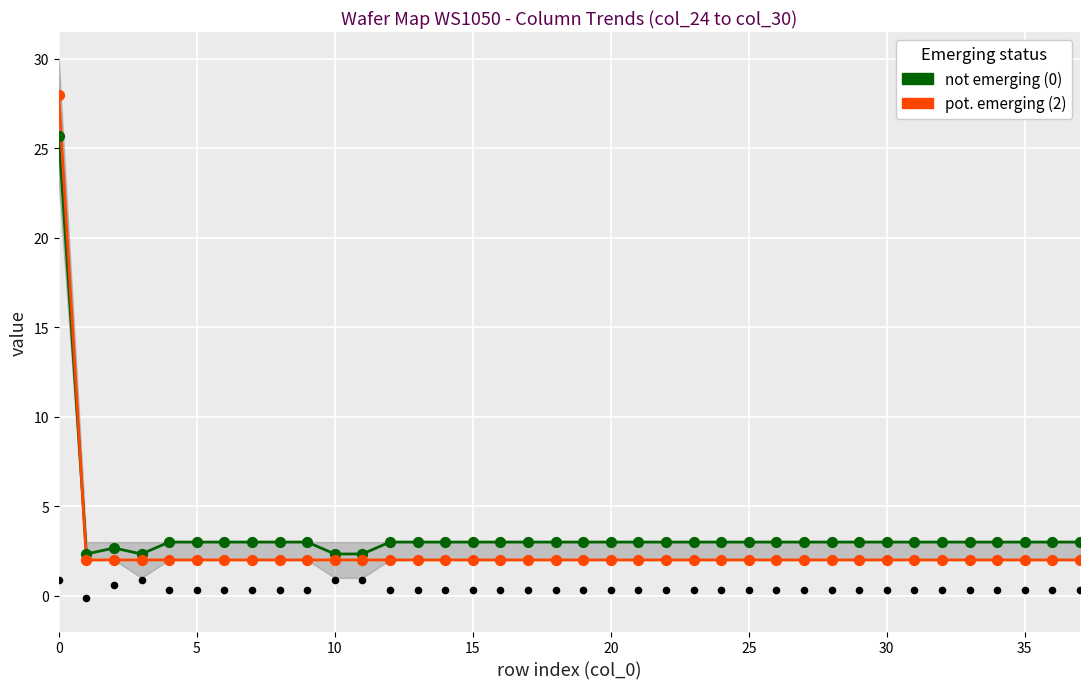

Which series has the largest total across all categories?

not emerging (0)